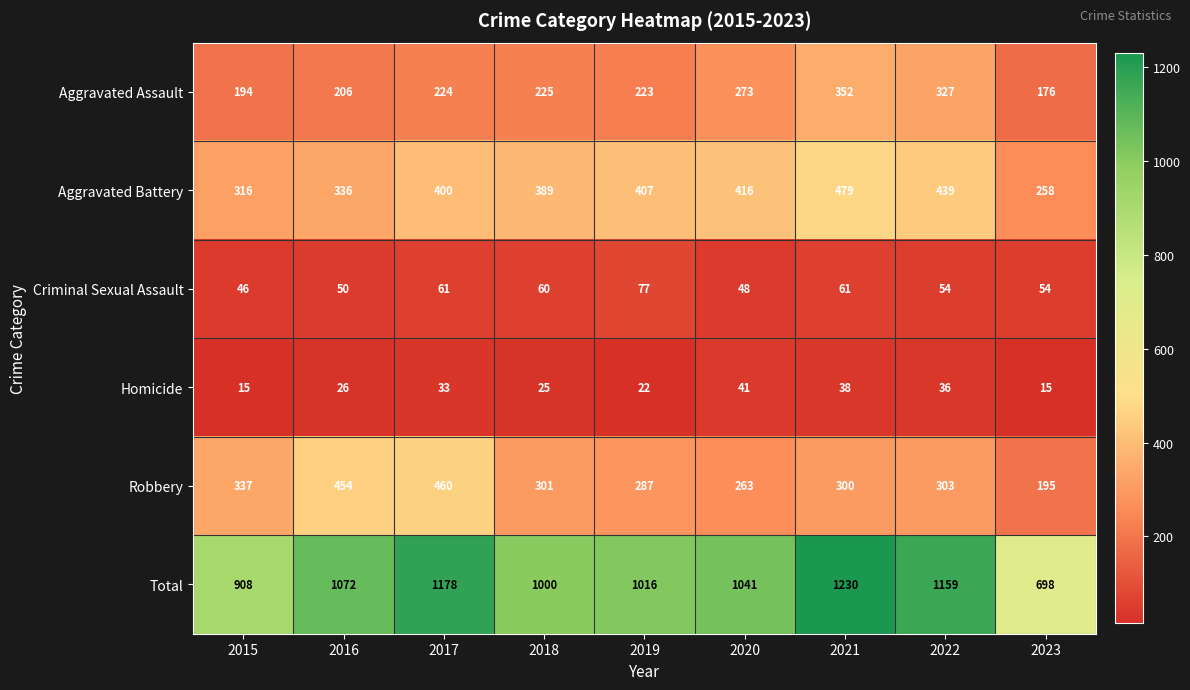

At 2021, list the series in order from smallest to largest.

Homicide, Criminal Sexual Assault, Robbery, Aggravated Assault, Aggravated Battery, Total